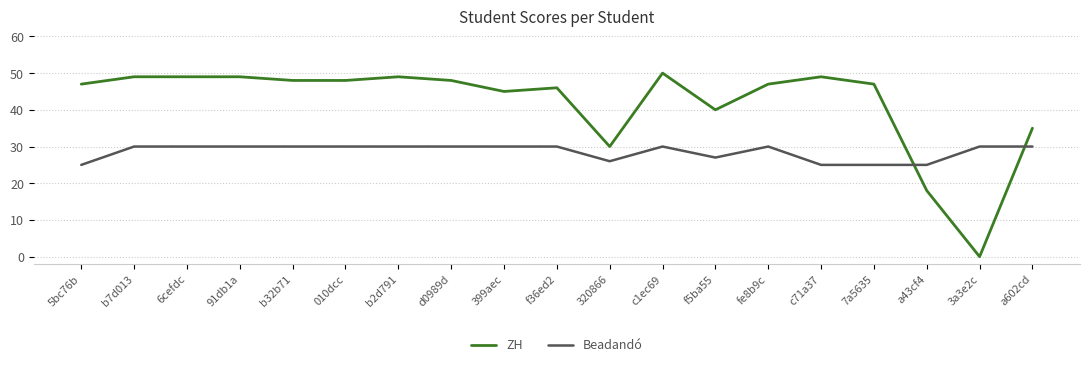

What is the difference between the maximum and minimum values in the ZH series?

50